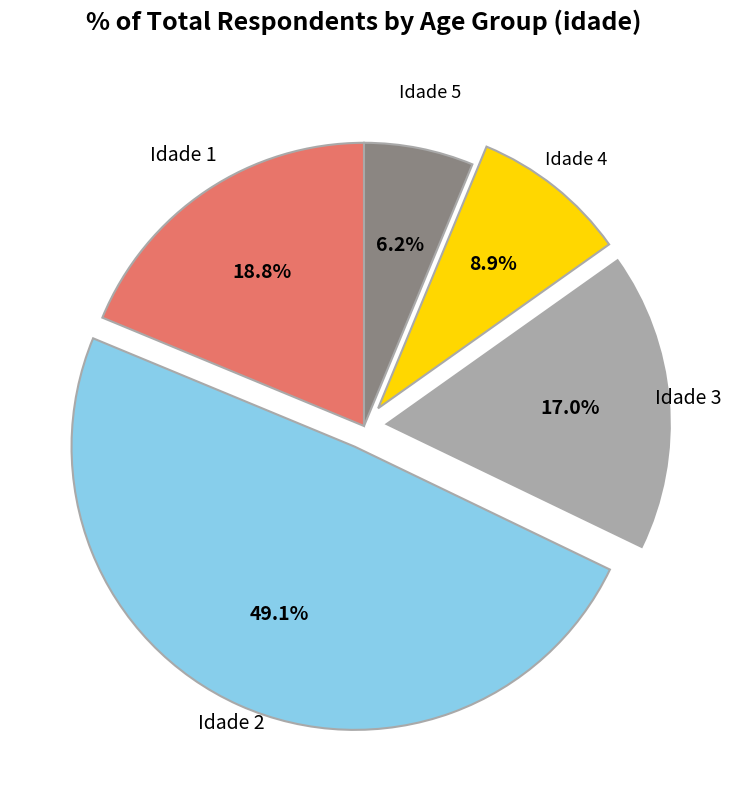

Combined, do Idade 5 and Idade 3 account for over 50%?

No